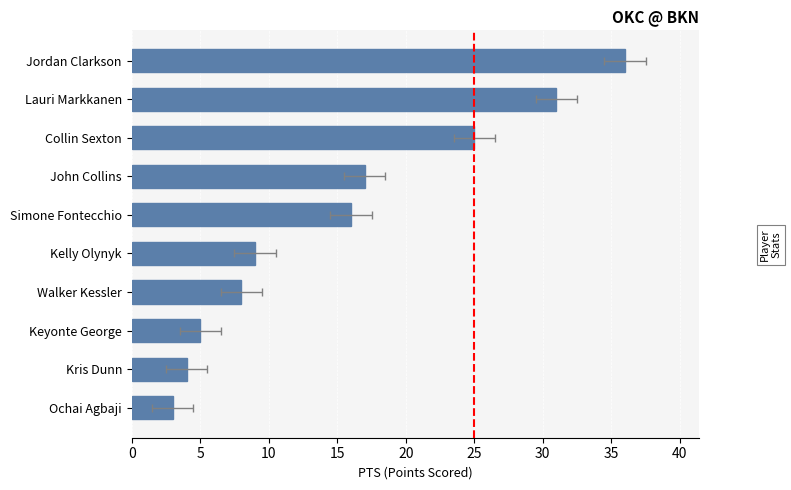

Read the value at Ochai Agbaji, to the nearest 5.

5